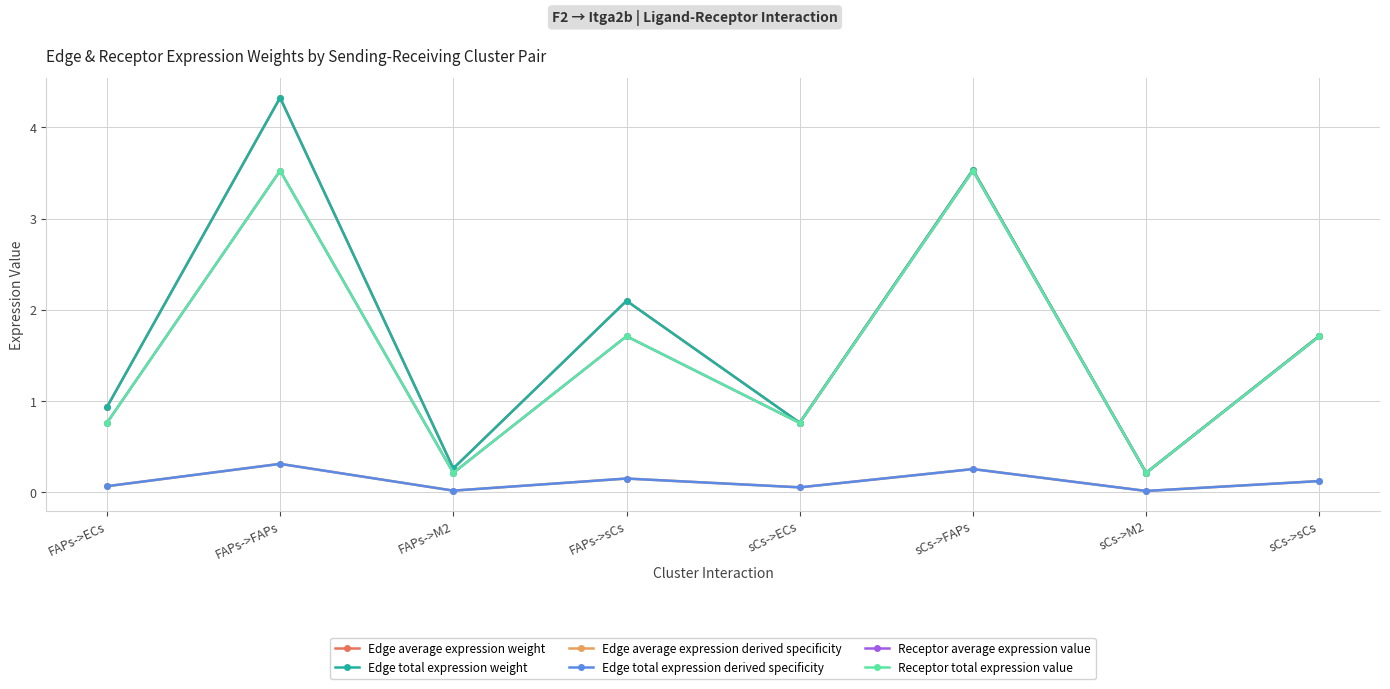

What is the total value across all series at FAPs->sCs?

7.9